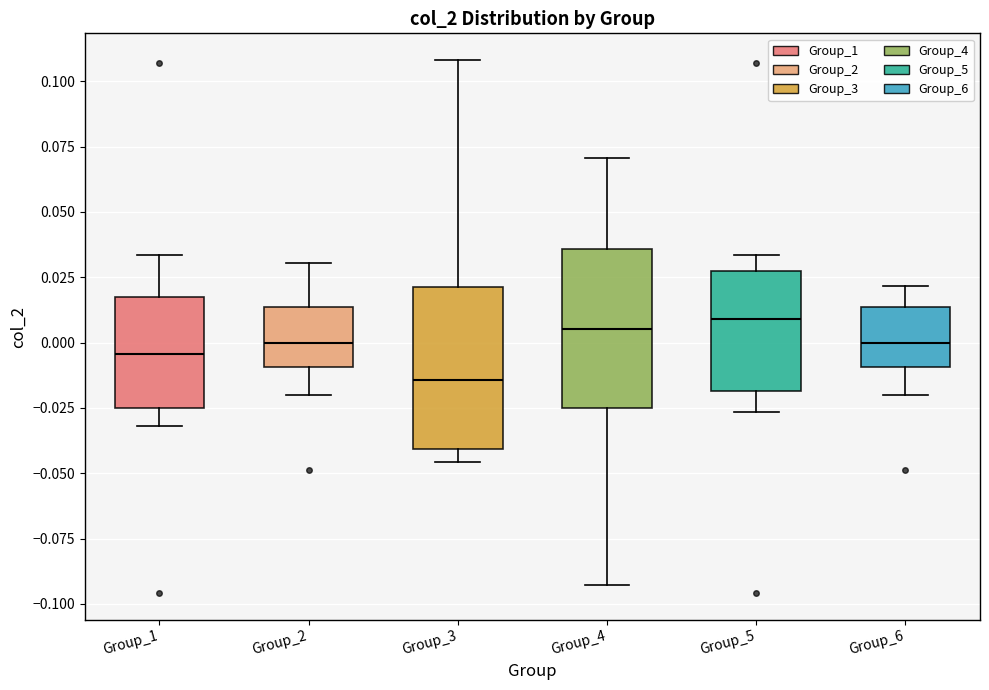

Where does the upper whisker of the box for Group_5 end on the y-axis? The values are not printed on the chart, so give them approximately, as read against the axis.

0.035